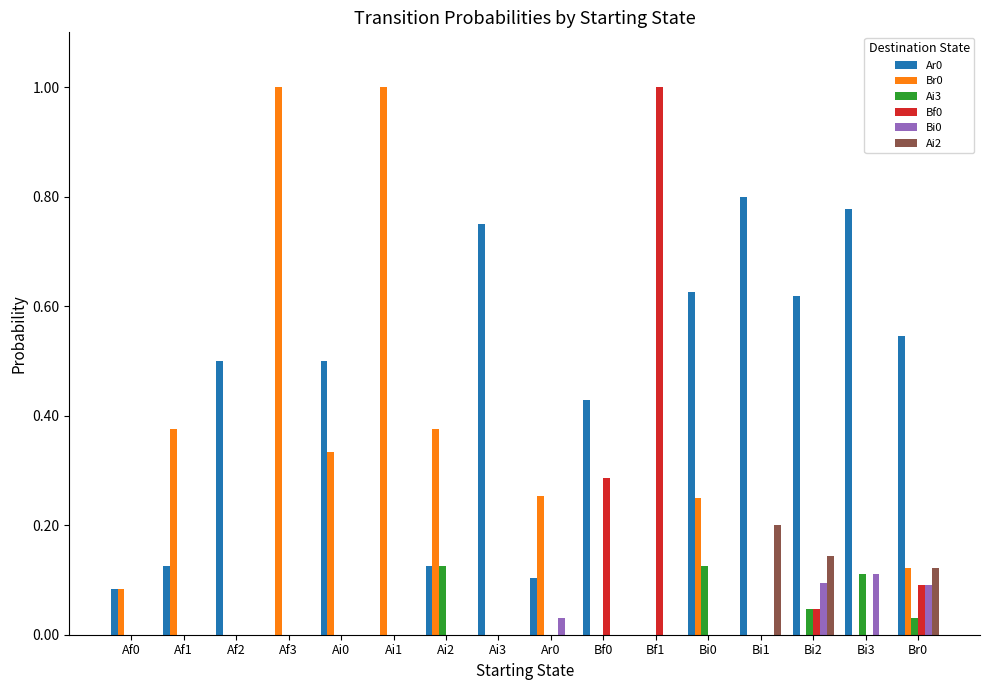

Are the bars grouped side by side (vs. stacked)?

Yes